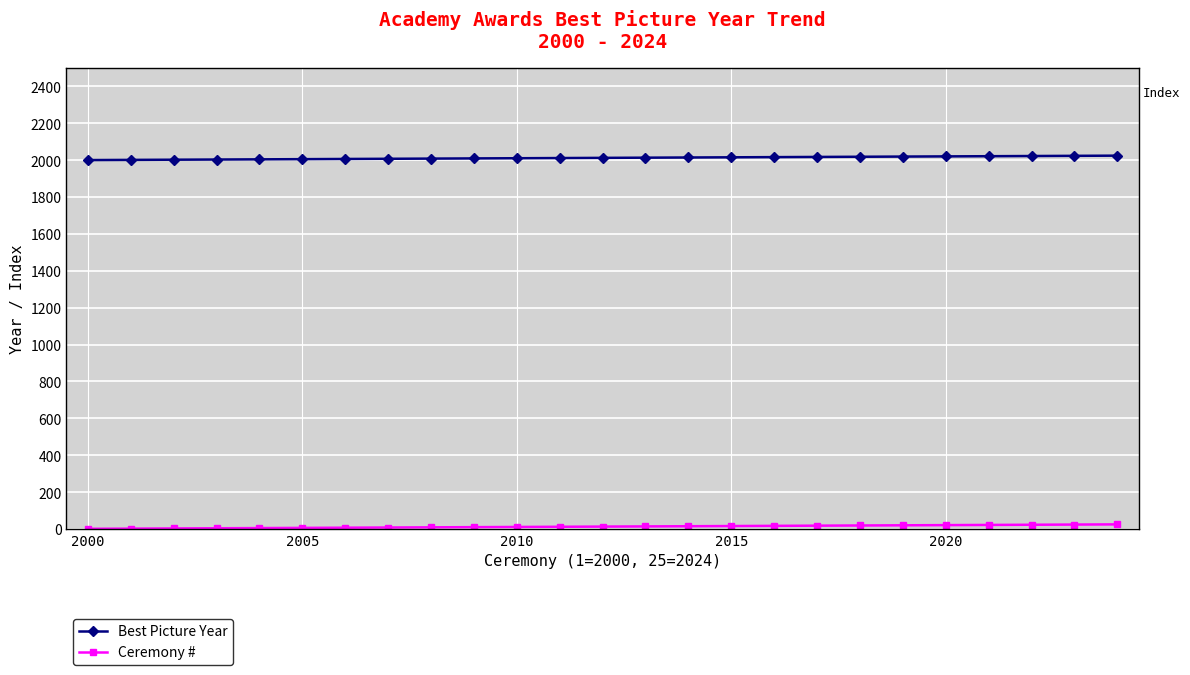

At how many categories does at least one series exceed 1331?

25